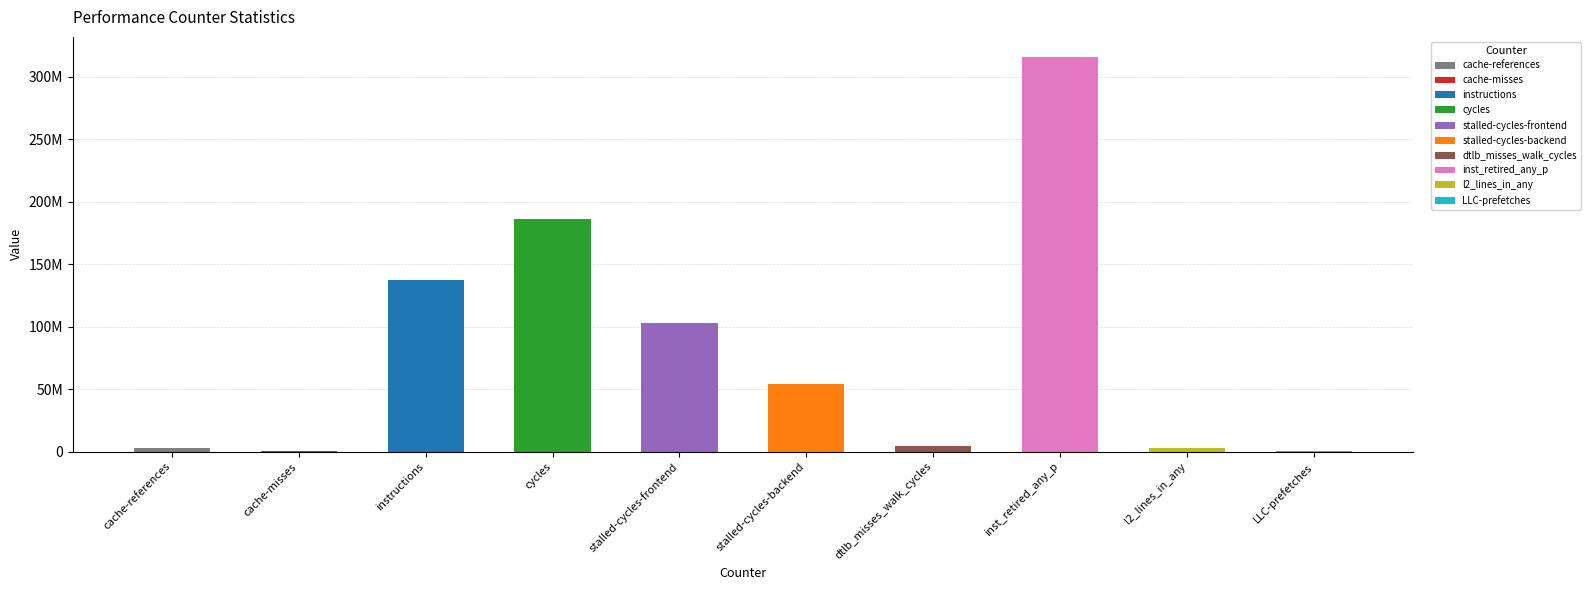

List the labels in order of value, largest first.

inst_retired_any_p, cycles, instructions, stalled-cycles-frontend, stalled-cycles-backend, dtlb_misses_walk_cycles, l2_lines_in_any, cache-references, LLC-prefetches, cache-misses